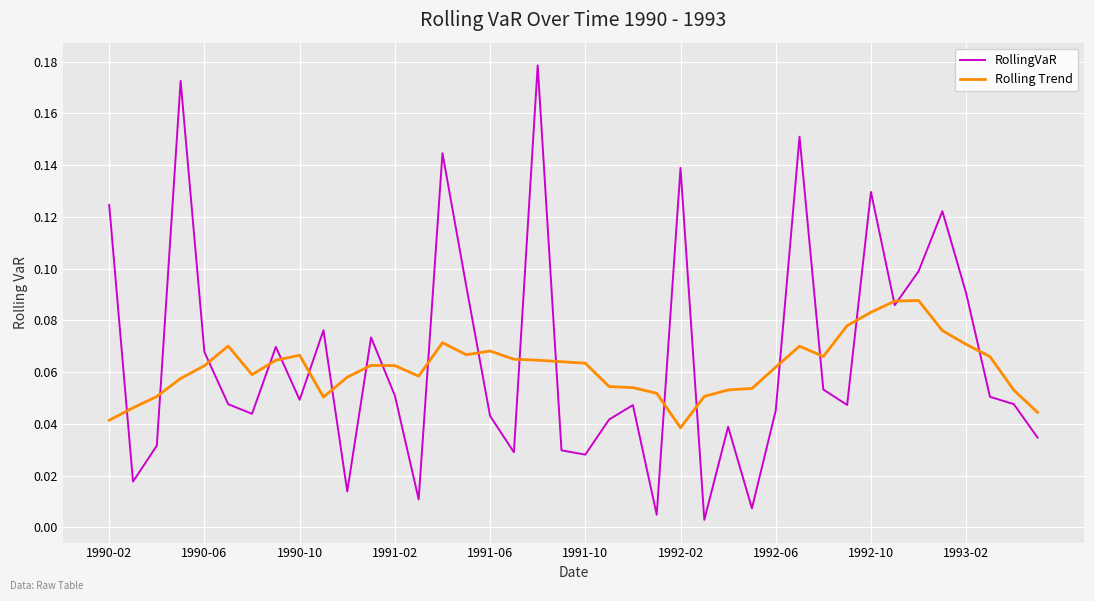

Rank the series by their maximum value, from lowest to highest.

Rolling Trend, RollingVaR